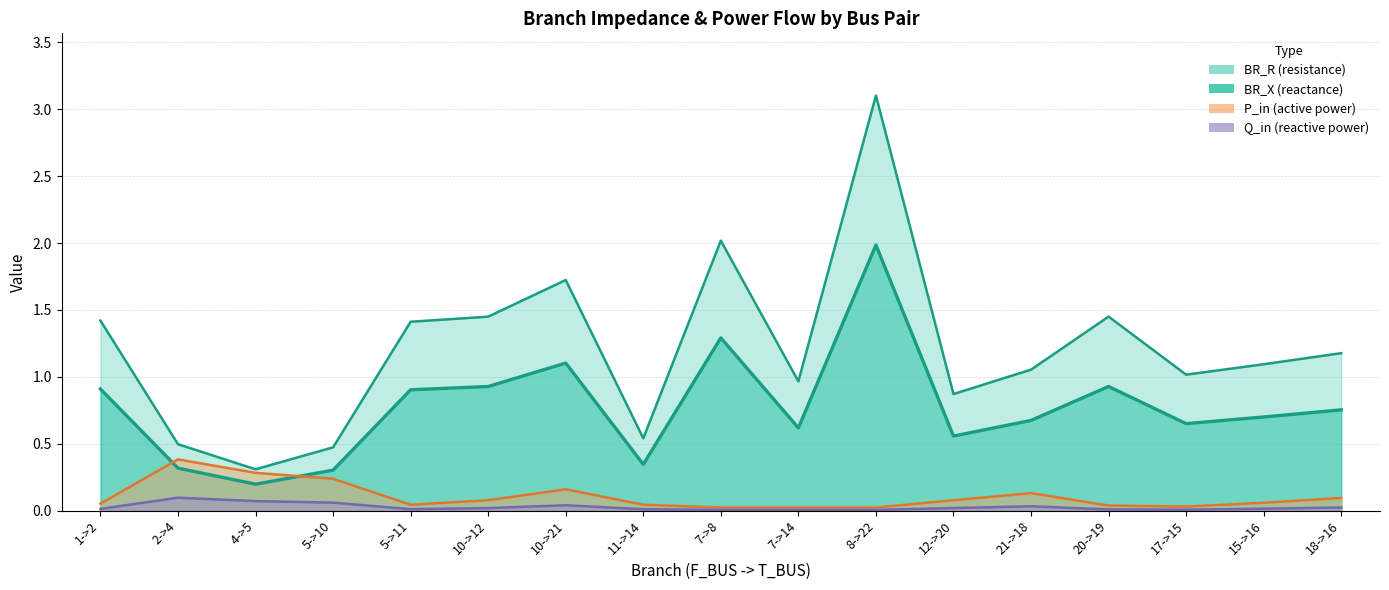

How many lines are shown in the chart?

4